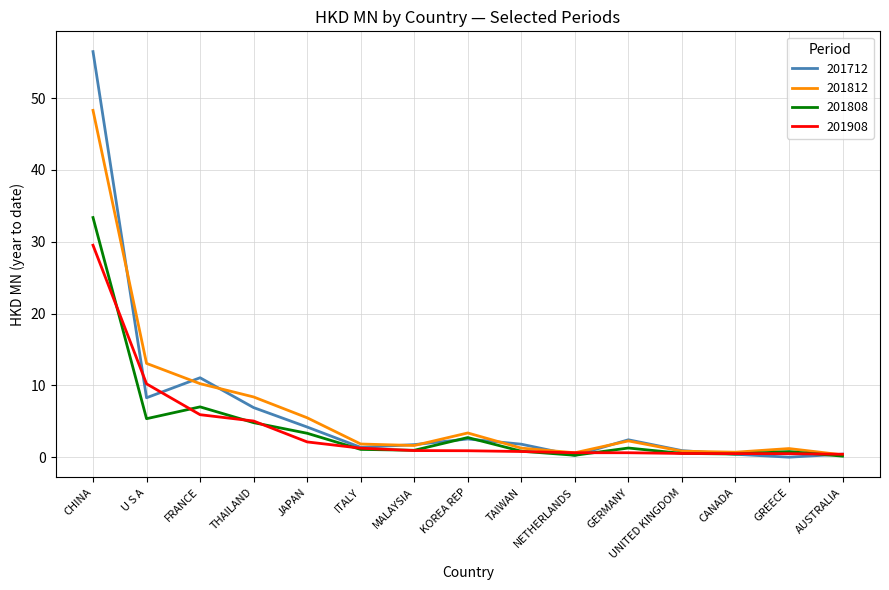

What are all the series names shown in the legend?

201712, 201812, 201808, 201908